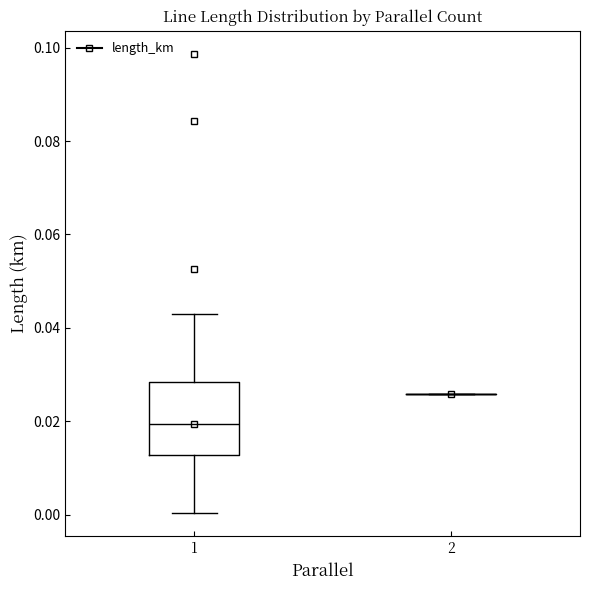

Which box is the tallest, from its lower edge to its upper edge?

1